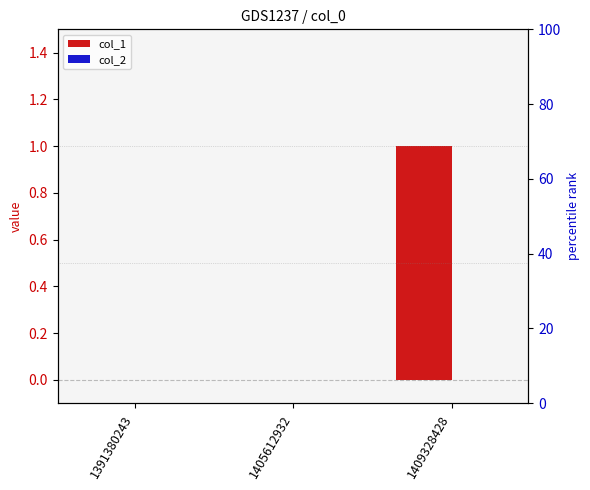

How many distinct data groups are displayed?

2